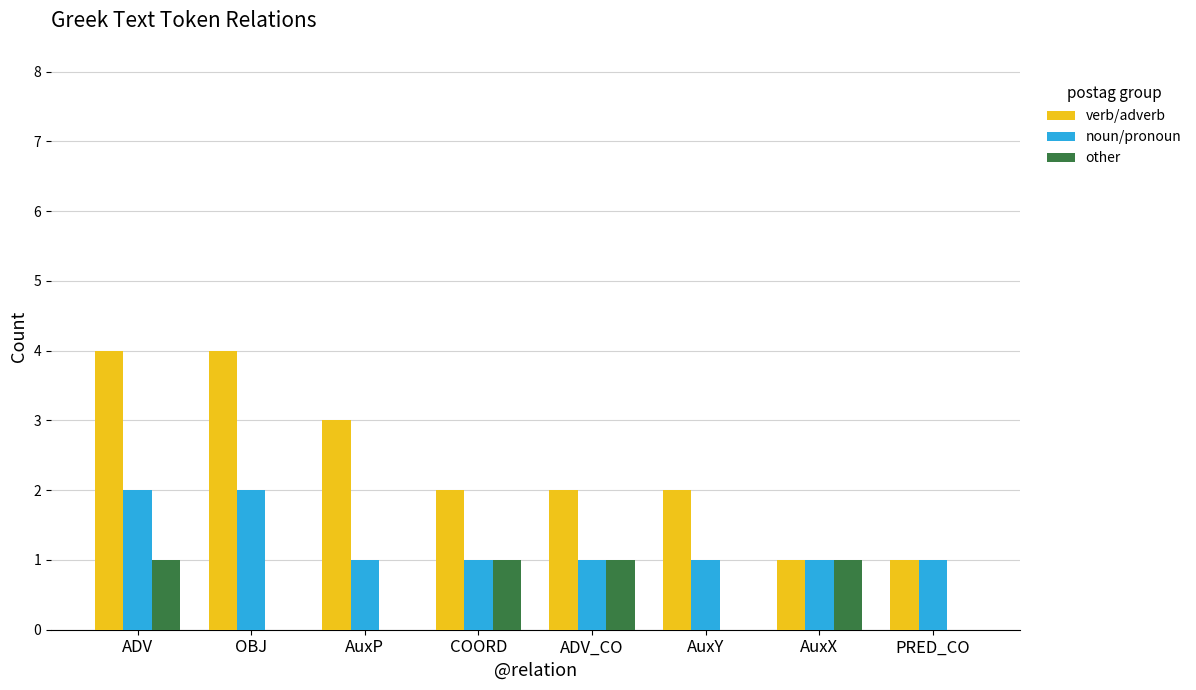

How many groups of bars are there?

8